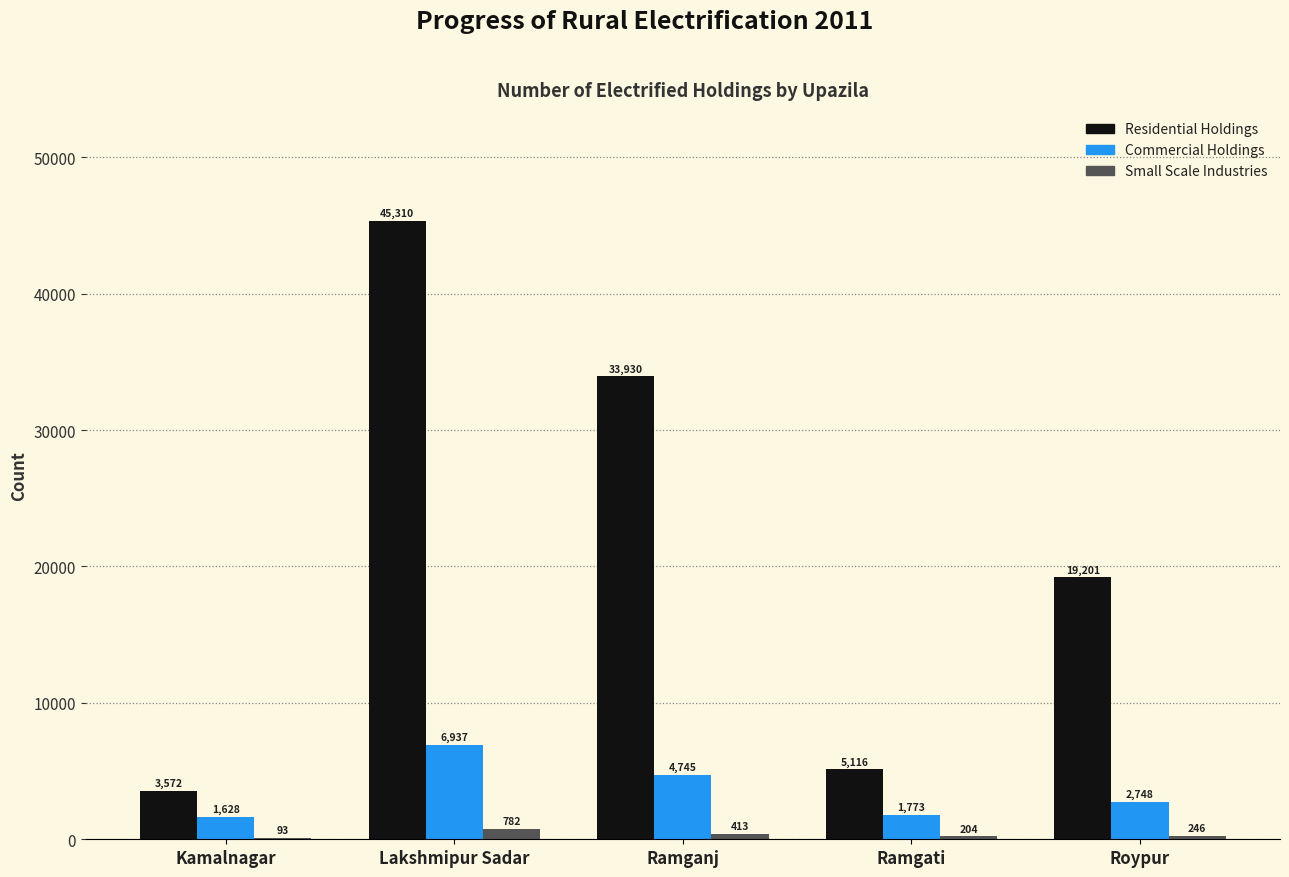

Where is Small Scale Industries nearest to the value 437?

Ramganj